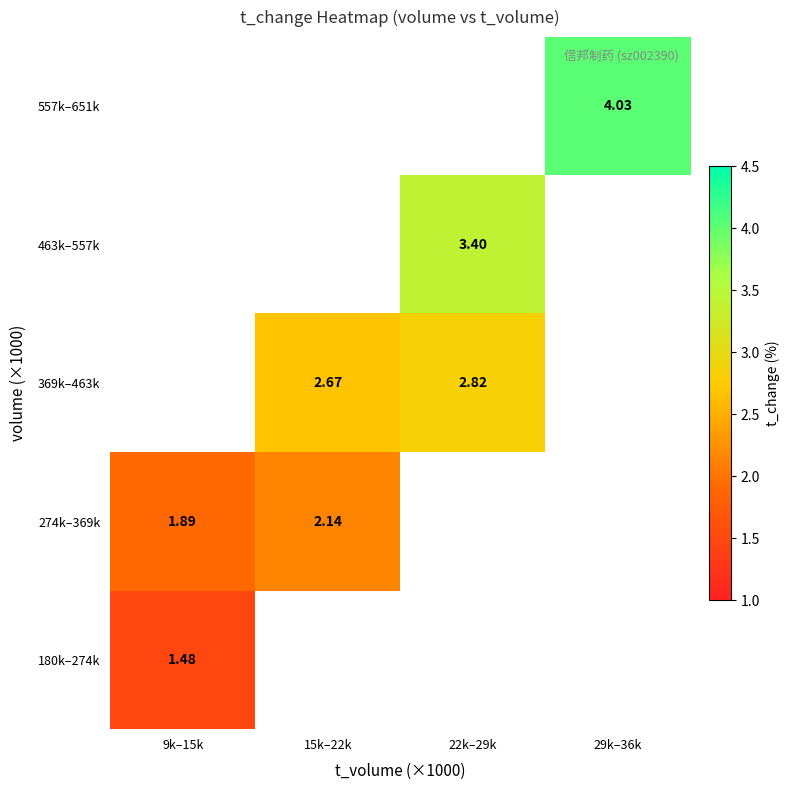

What is the greatest value displayed?

4.0